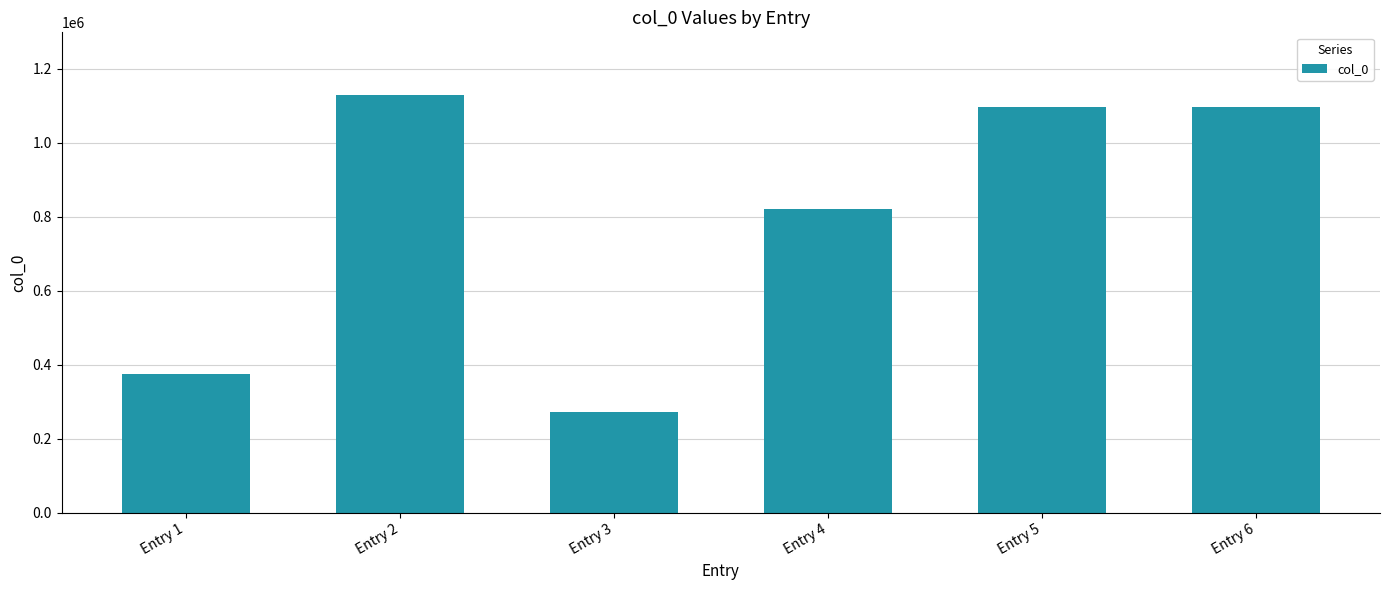

Which has a higher value, Entry 3 or Entry 4?

Entry 4